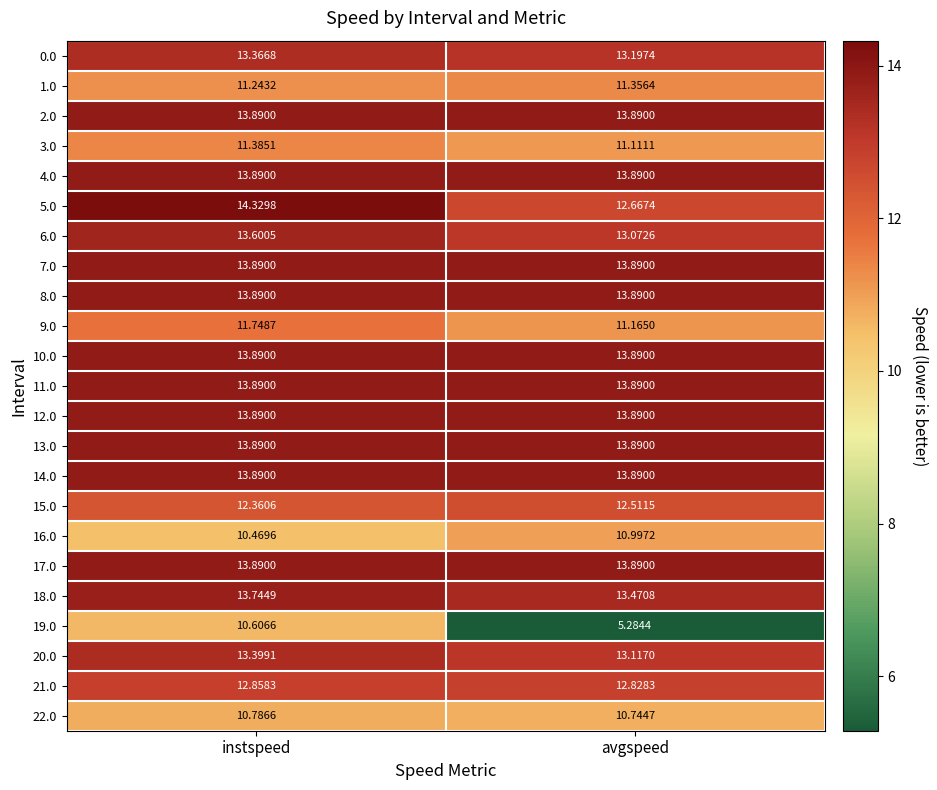

At which category does the chart reach its peak across all series?

instspeed